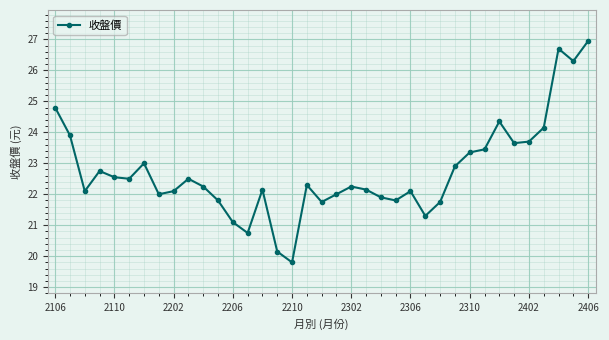

Count the number of categories in the chart.

37